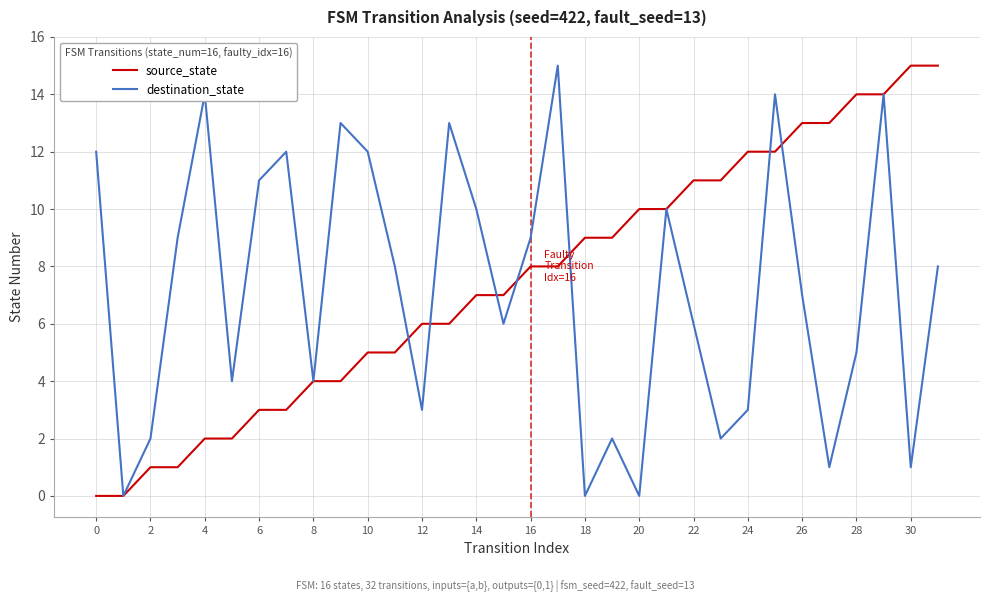

What is the greatest value displayed?

15